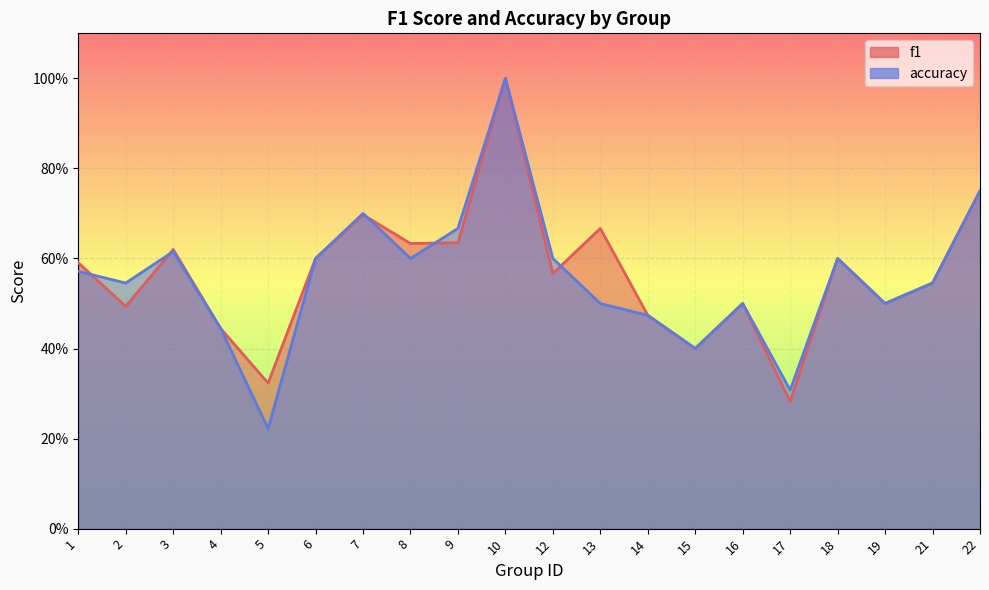

Rank the series by their average value, from highest to lowest.

f1, accuracy